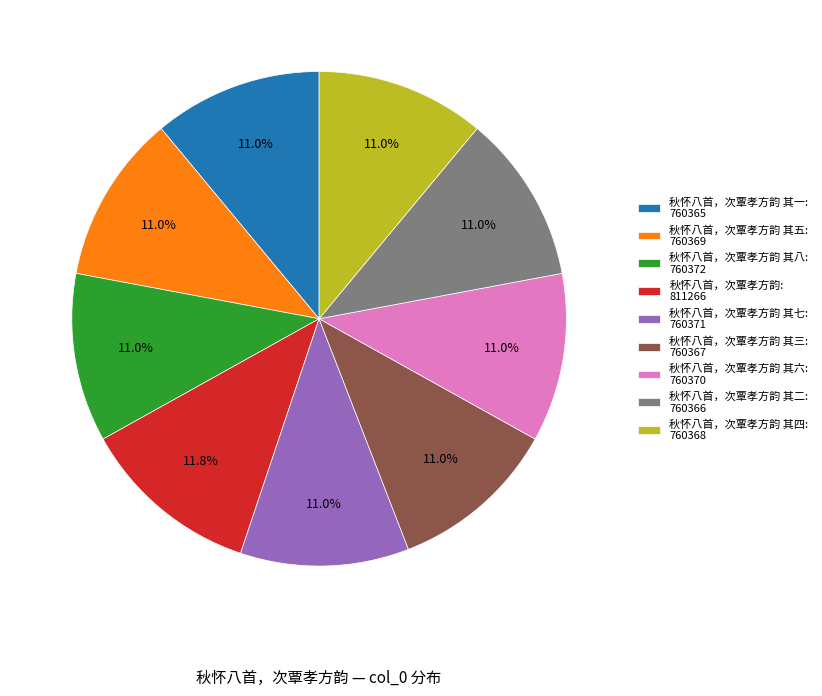

Is there any slice that represents more than half of the pie?

No